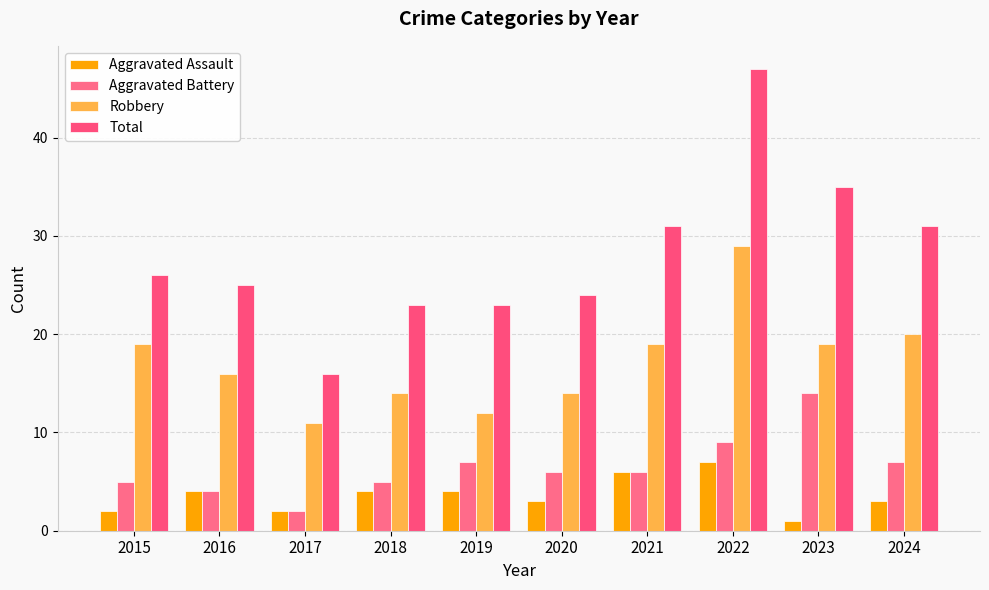

What is the highest value of the Robbery series?

29